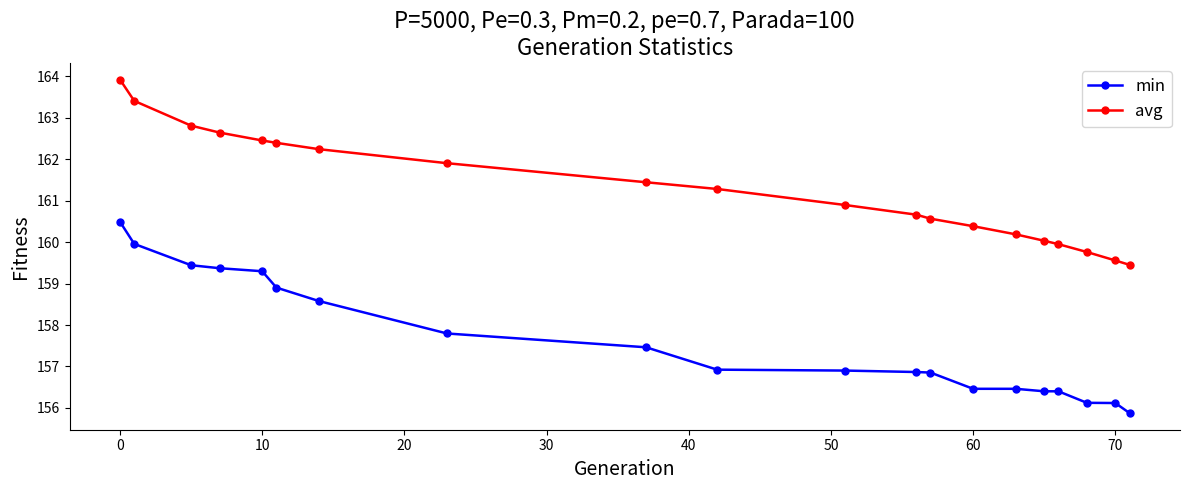

Rank the series by their average value, from highest to lowest.

avg, min